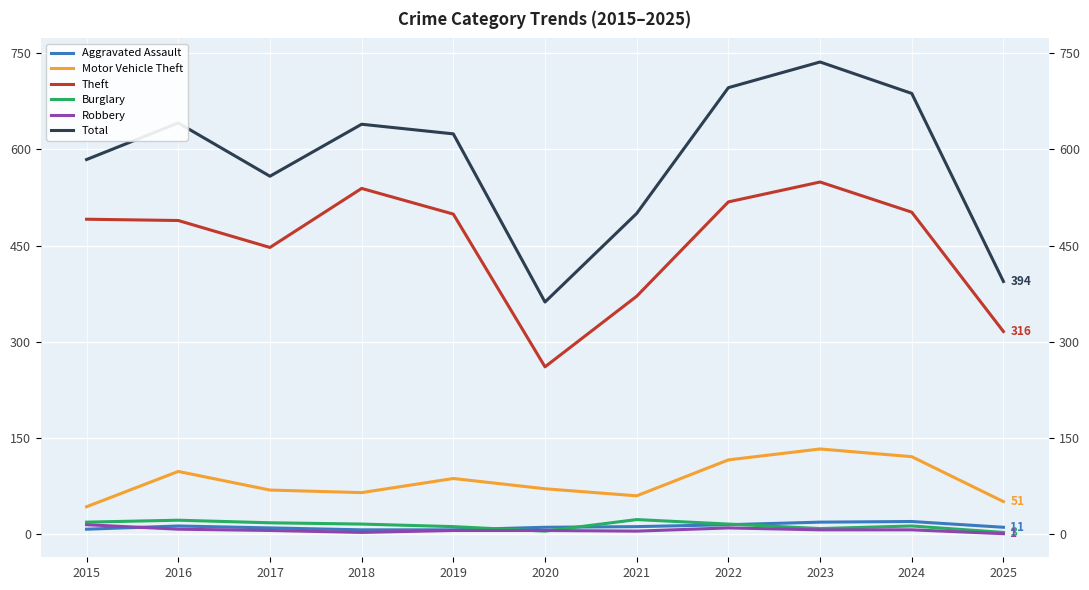

In Theft, how many points are lower than both neighbors (excluding endpoints)?

2